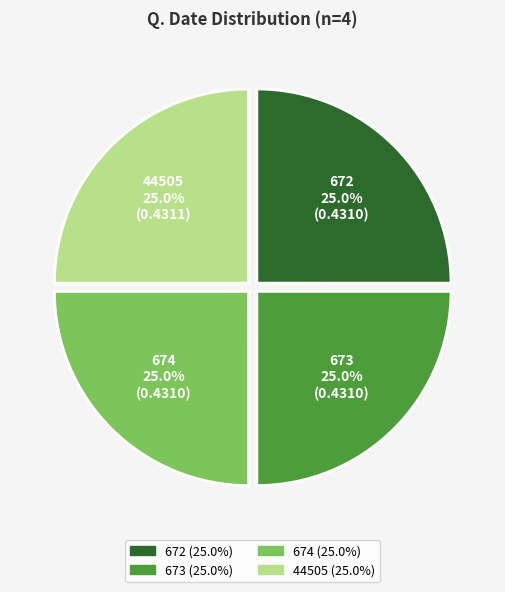

Is 44505 the majority of the pie?

No